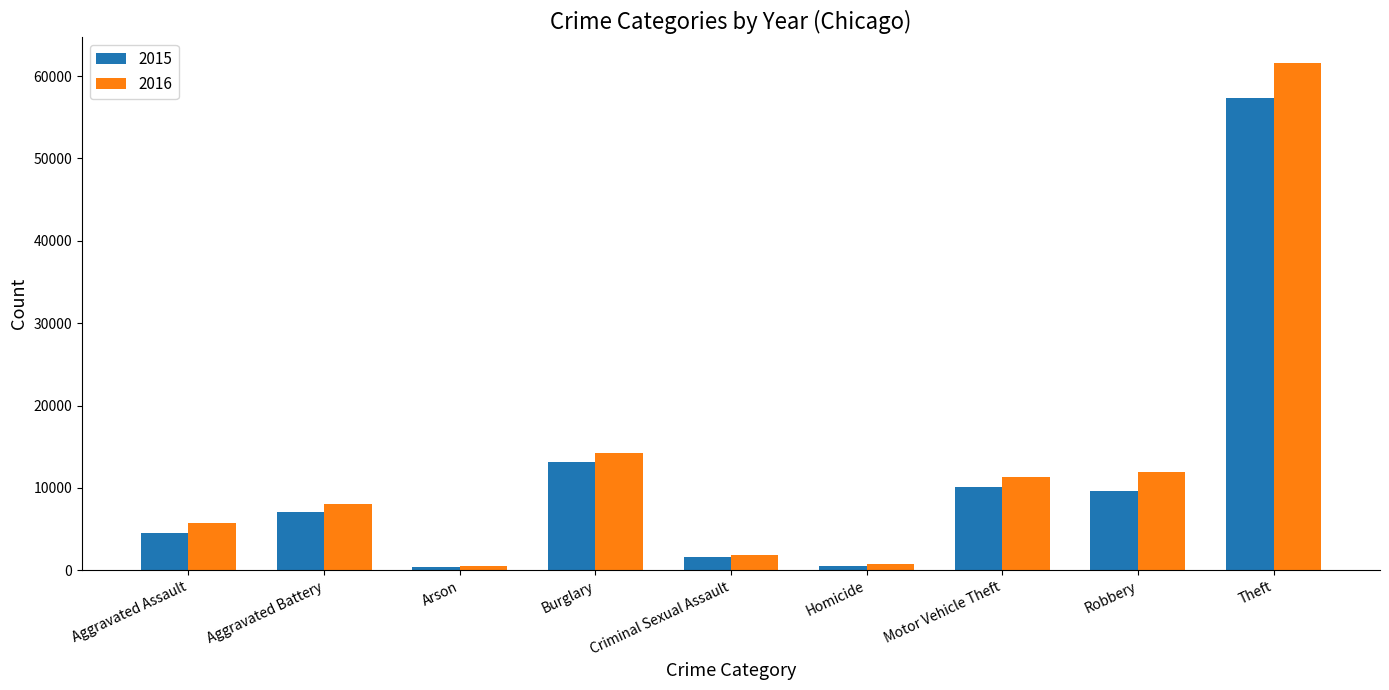

Rank the series by their maximum value, from lowest to highest.

2015, 2016